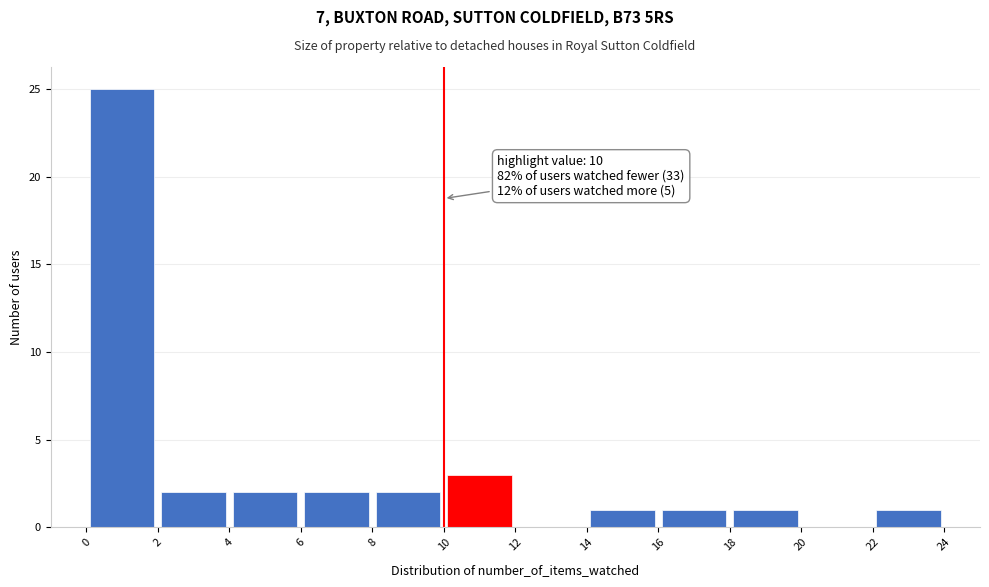

Over which range of the x-axis is the bar tallest?

0 to 2